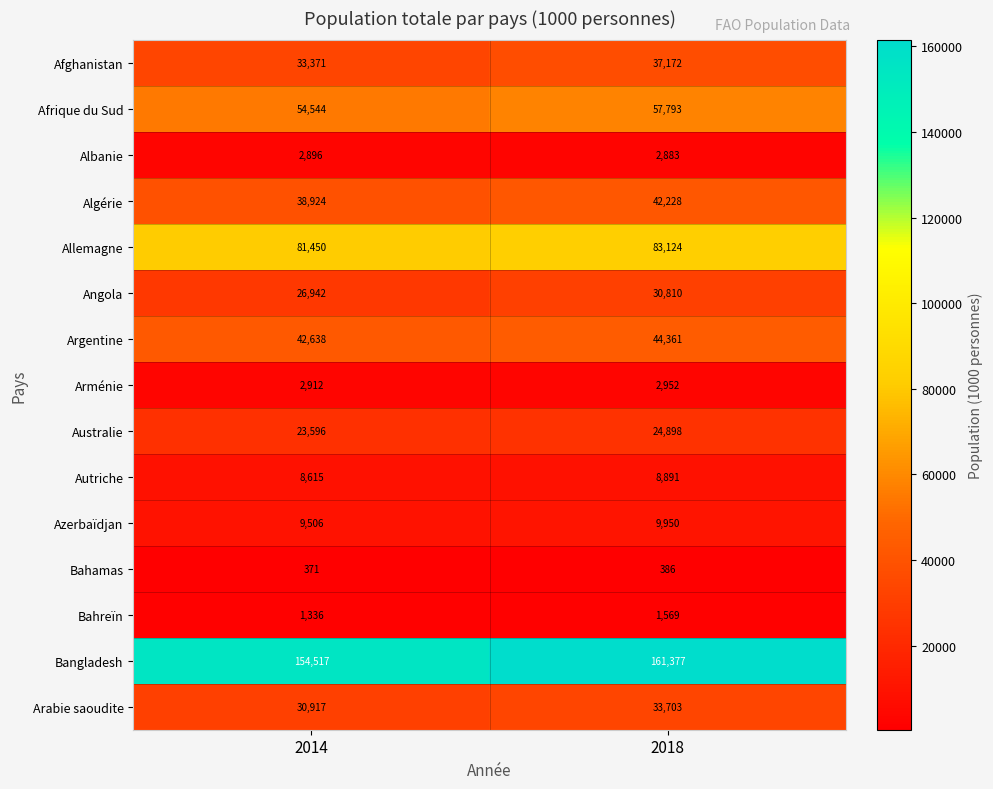

What is the average value of the Allemagne series?

82287